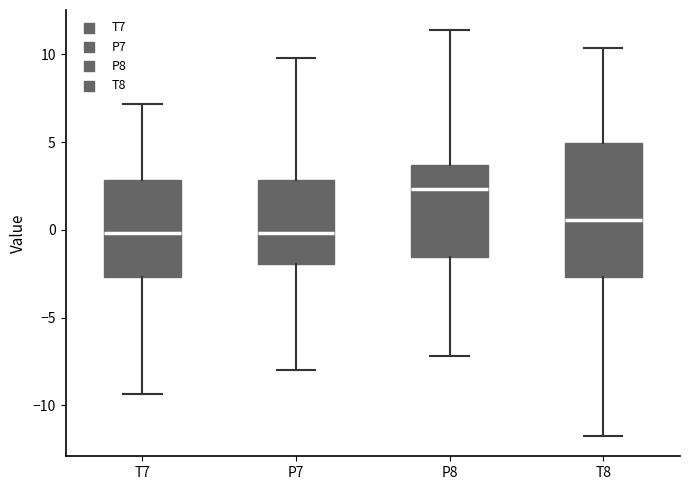

Reading left to right, transcribe this box plot: for each box, give where its median line is, the range the box spans, and where its two whiskers end, as read against the y-axis. The values are not printed on the chart, so give them approximately, as read against the axis.

T7: median 0.0, box -2.5 to 3.0, whiskers -9.5 to 7.0
P7: median 0.0, box -2.0 to 3.0, whiskers -8.0 to 10.0
P8: median 2.5, box -1.5 to 3.5, whiskers -7.0 to 11.5
T8: median 0.5, box -2.5 to 5.0, whiskers -11.5 to 10.5